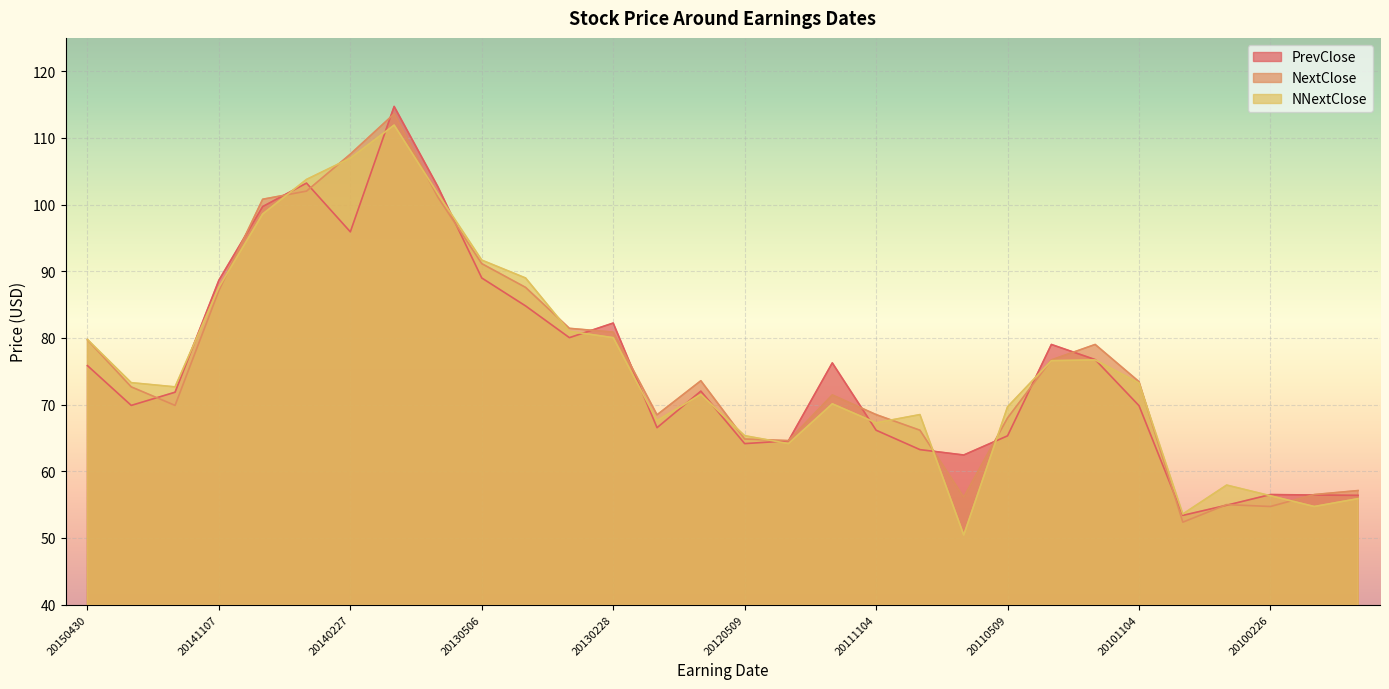

Where is the first local maximum for PrevClose?

20140509